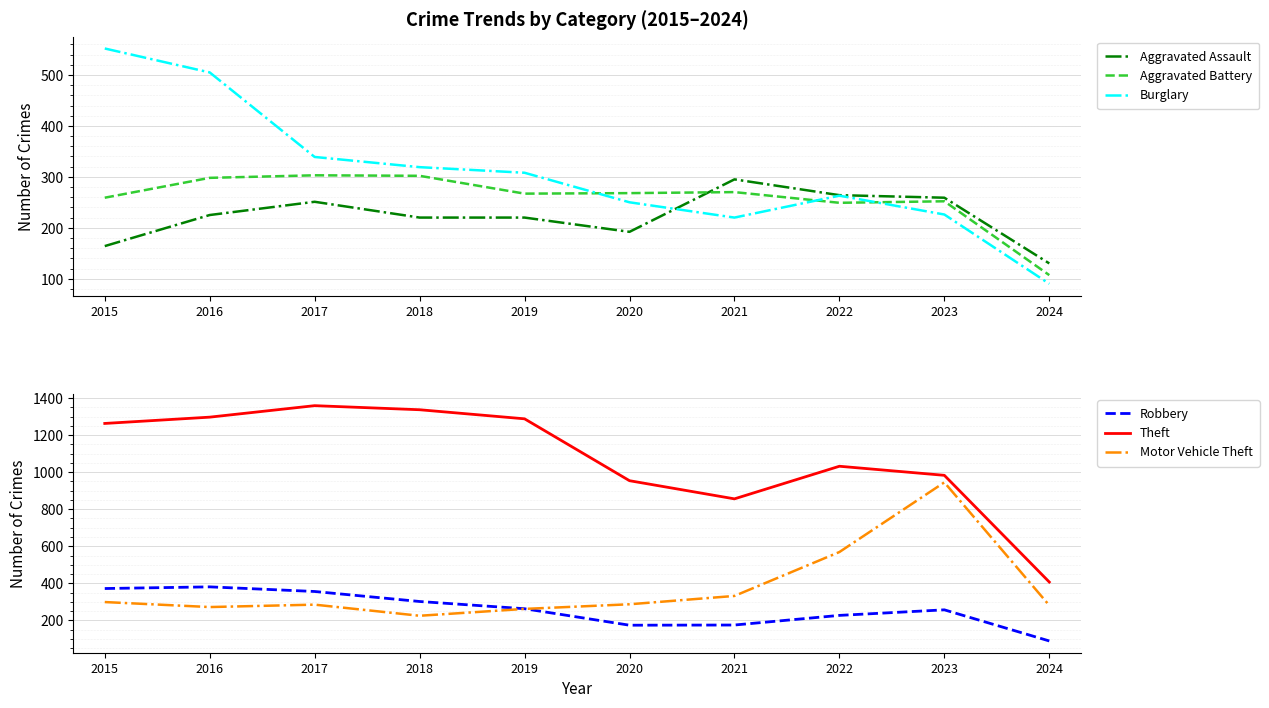

What is the maximum value for Motor Vehicle Theft?

945